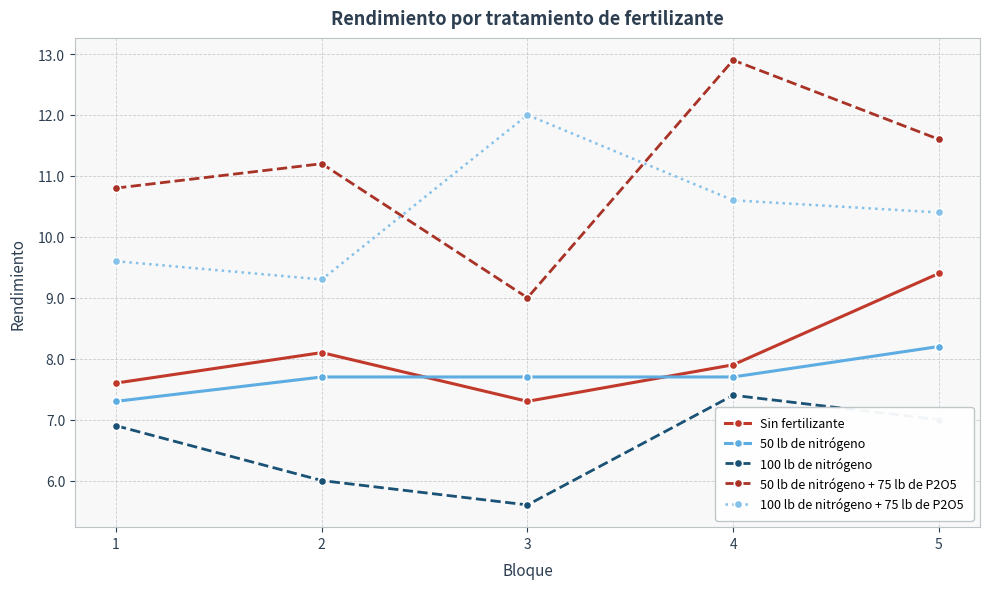

What is the spread (max minus min) of values at 1?

3.9